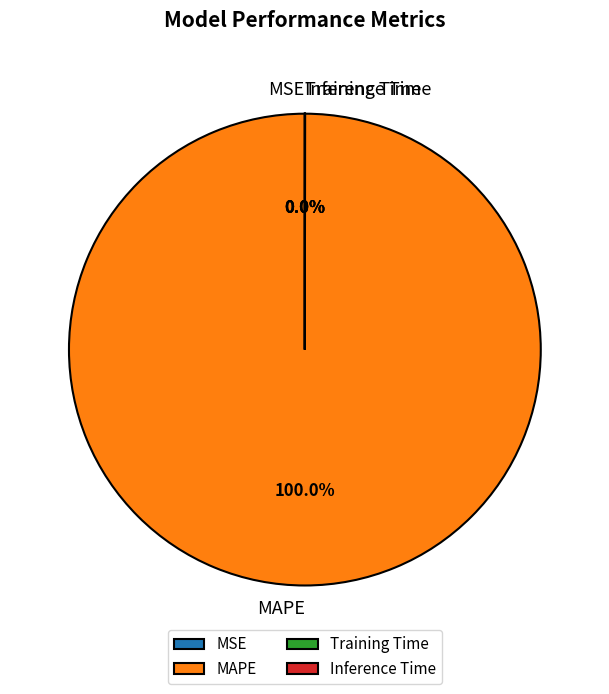

Which slice is the largest?

MAPE